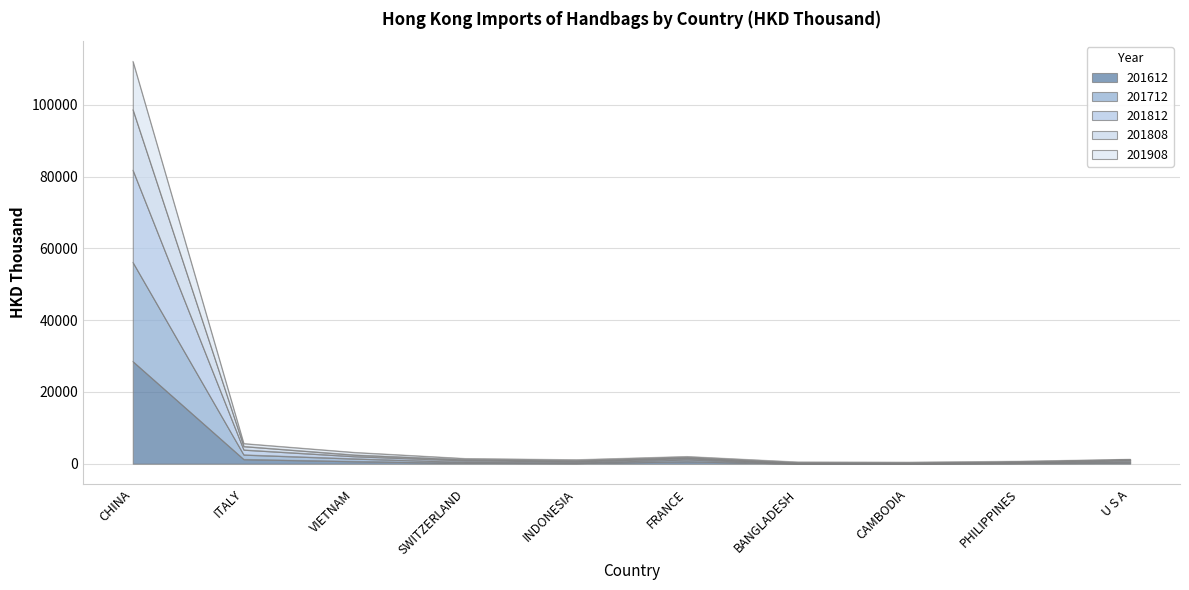

At which label does 201712 first exceed 901?

CHINA